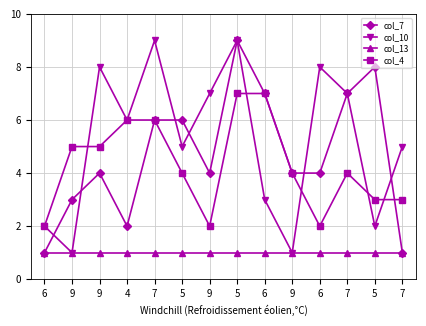

What is the label of the 13th point from the right?

9